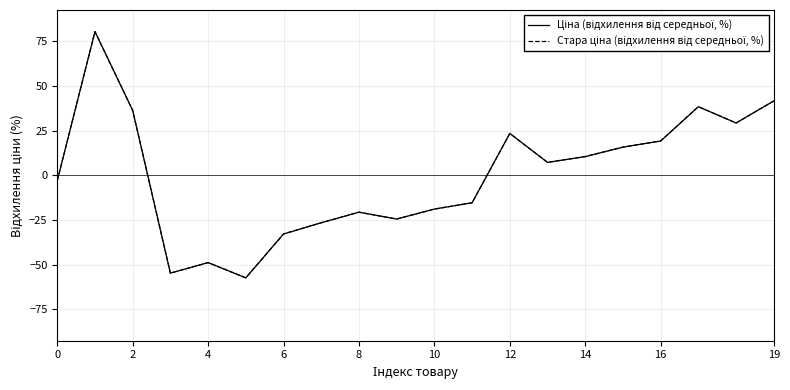

Is this an area chart (filled region under the line)?

No